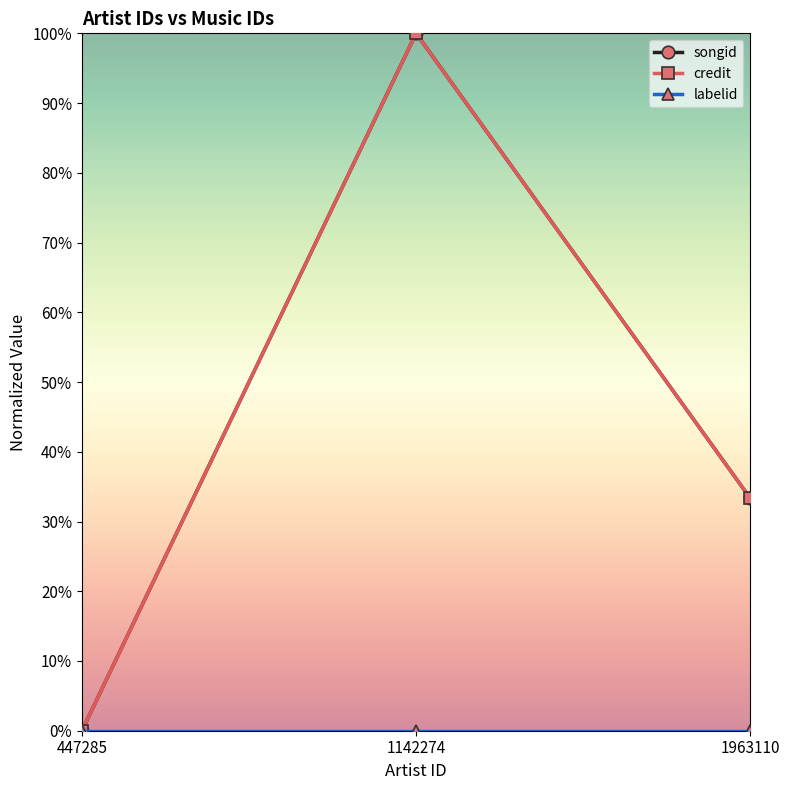

Does the chart have visible grid lines?

No